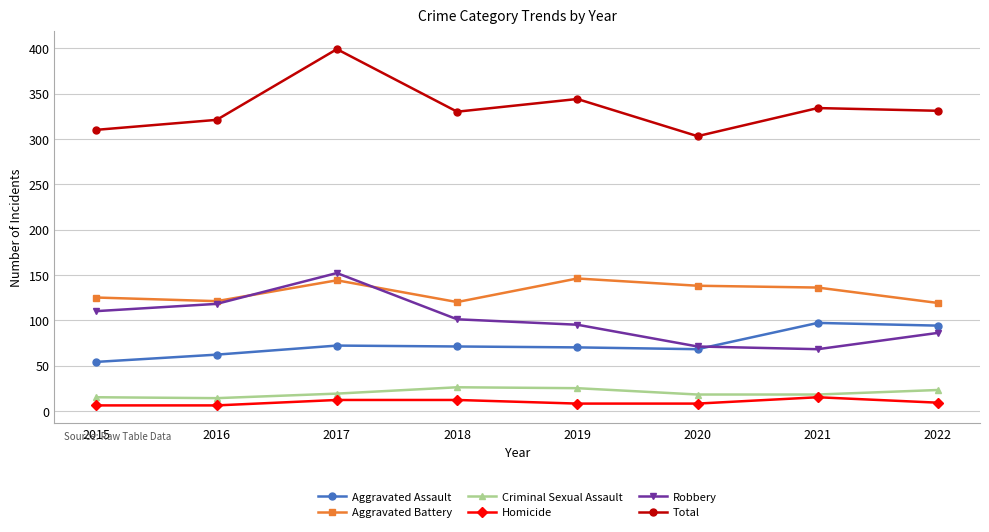

What is the maximum value for Robbery?

152